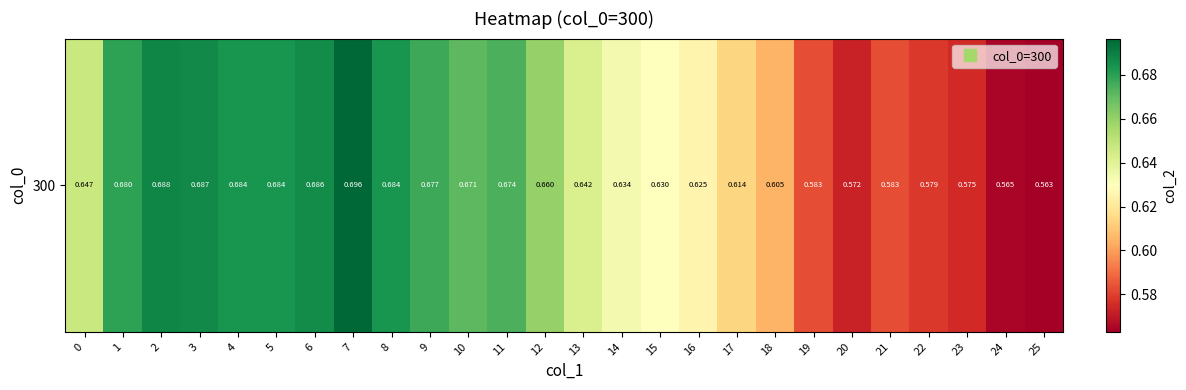

Which label corresponds to the smallest value in the chart?

25